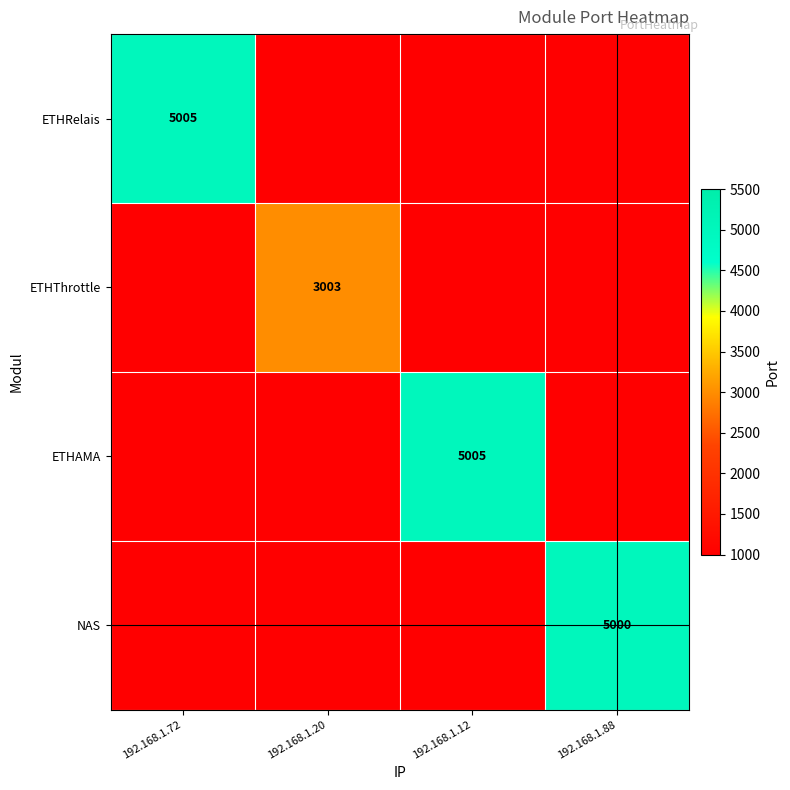

The value of ETHThrottle at 192.168.1.20 is 3003. True or false?

True